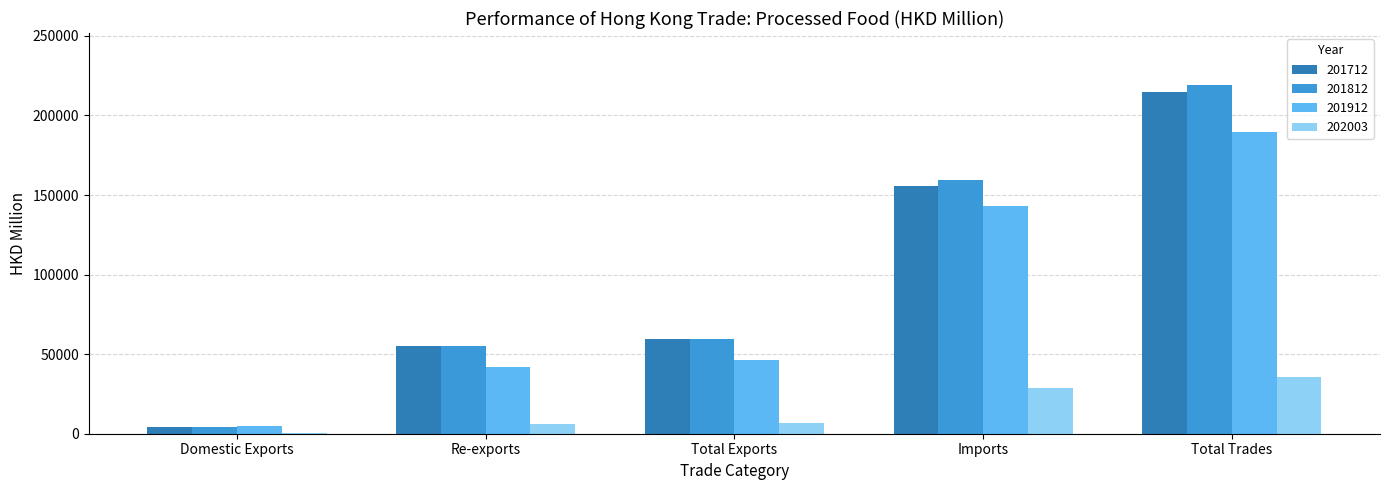

Between Re-exports and Total Trades, which series saw the biggest shift?

201812